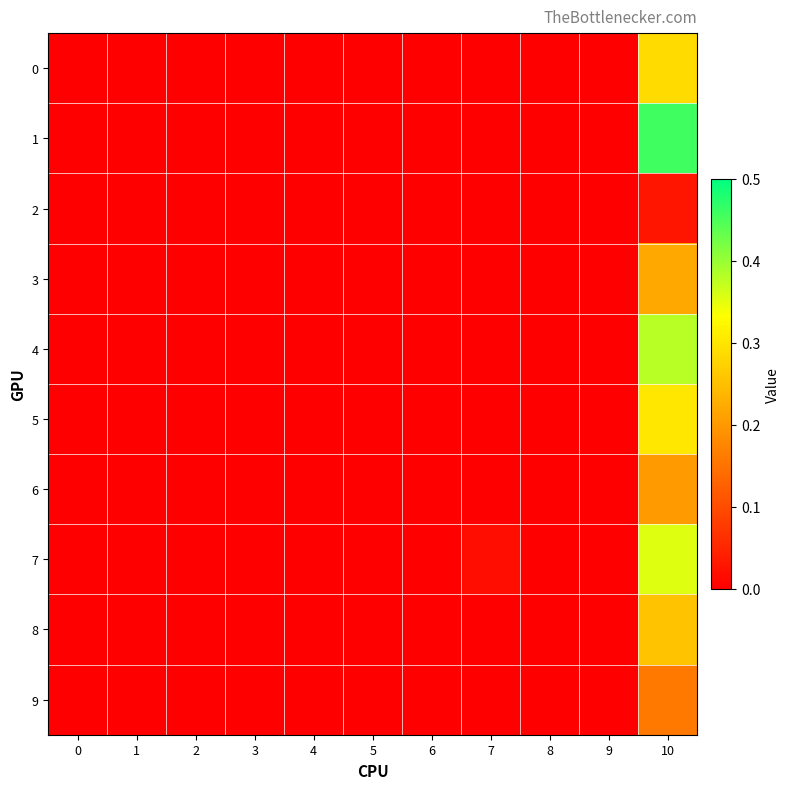

At 1, list the series in order from smallest to largest.

0, 1, 2, 3, 4, 5, 6, 7, 8, 9